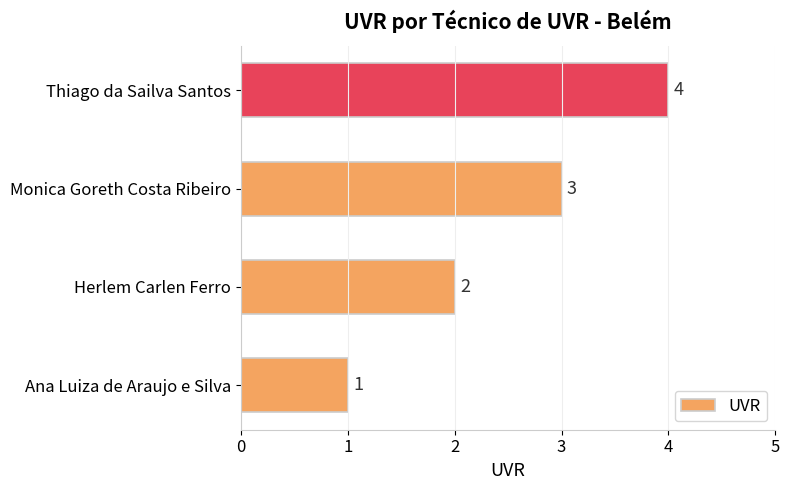

What is the smallest value displayed?

1